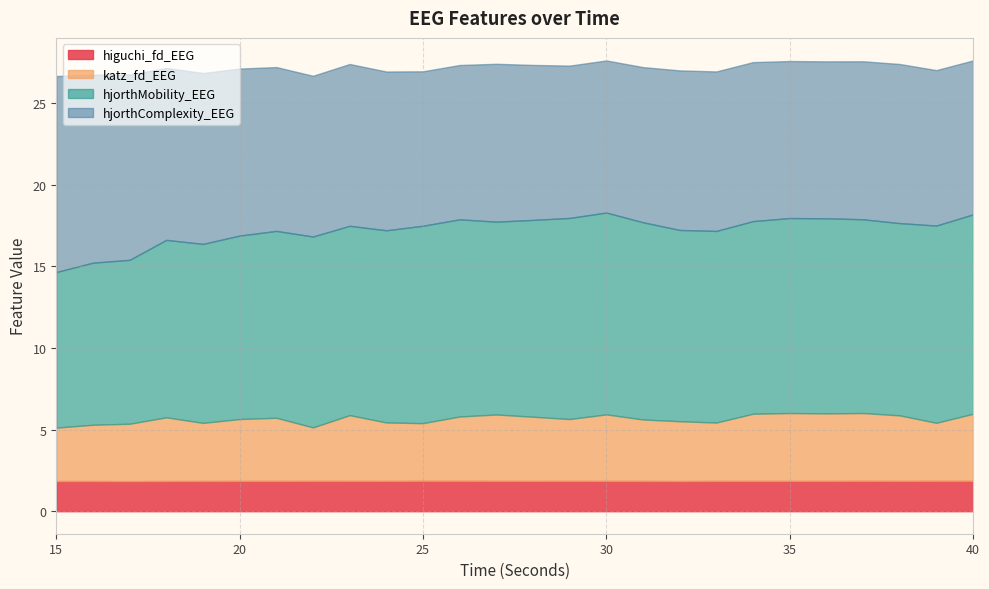

At 40, list the series in order from largest to smallest.

hjorthMobility_EEG, hjorthComplexity_EEG, katz_fd_EEG, higuchi_fd_EEG